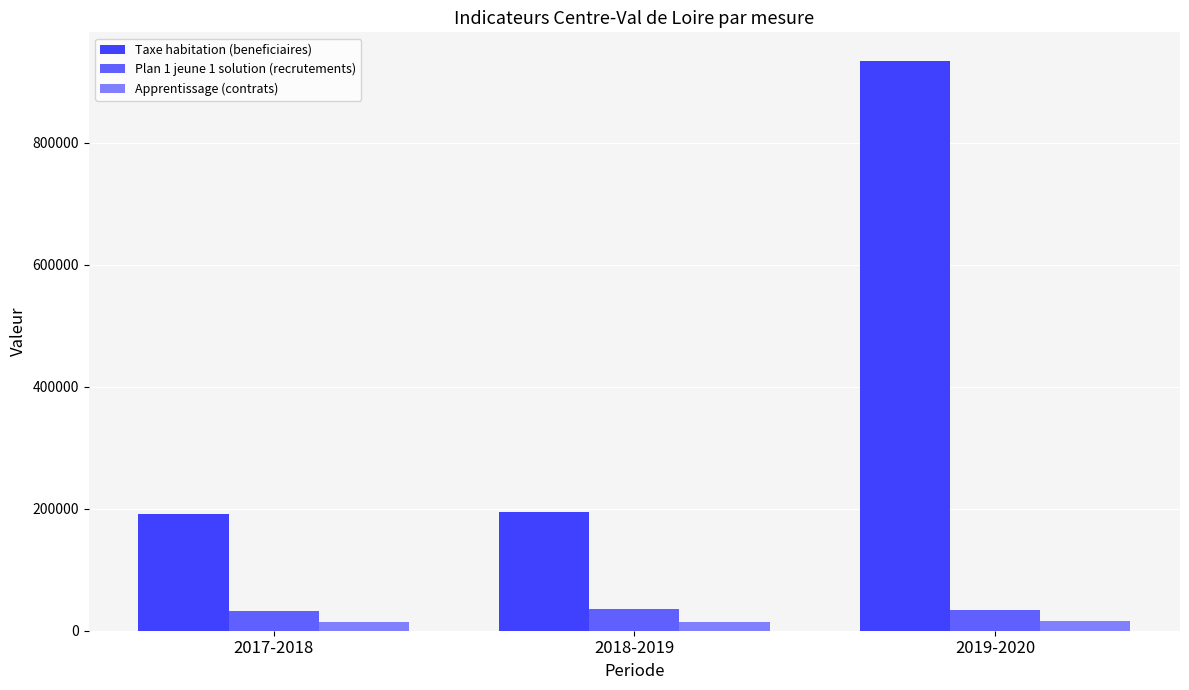

Rank the series by their maximum value, from highest to lowest.

Taxe habitation (beneficiaires), Plan 1 jeune 1 solution (recrutements), Apprentissage (contrats)